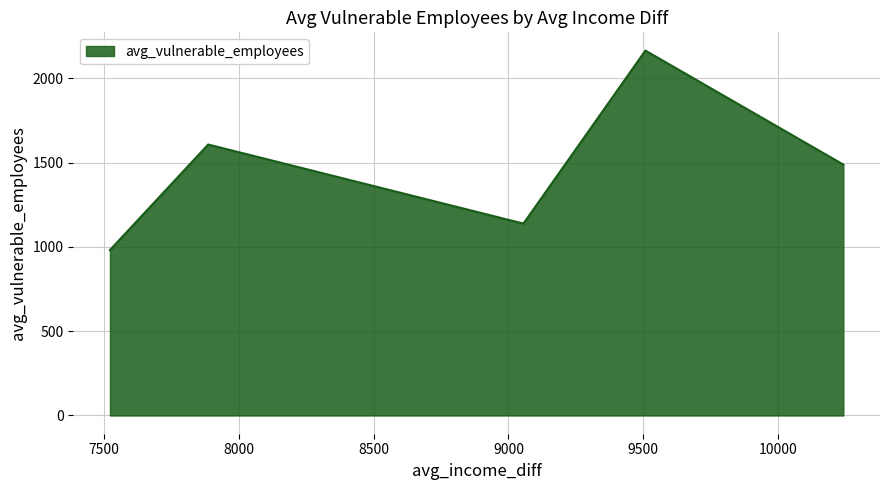

What is the greatest value displayed?

2165.0